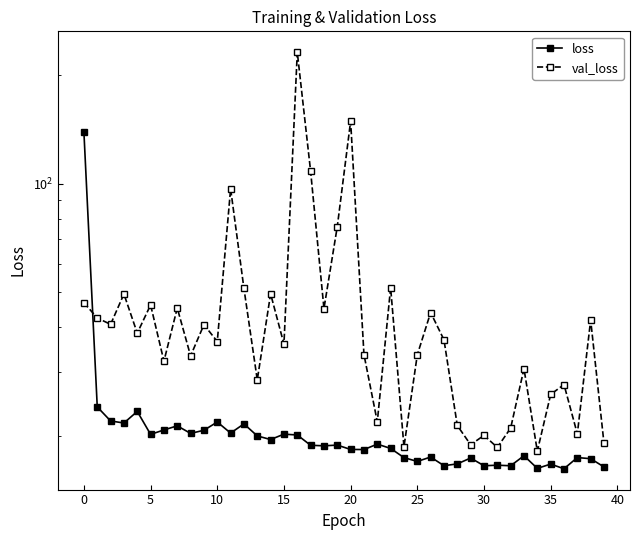

True or false: val_loss has a value of 21.4 at 28.

True